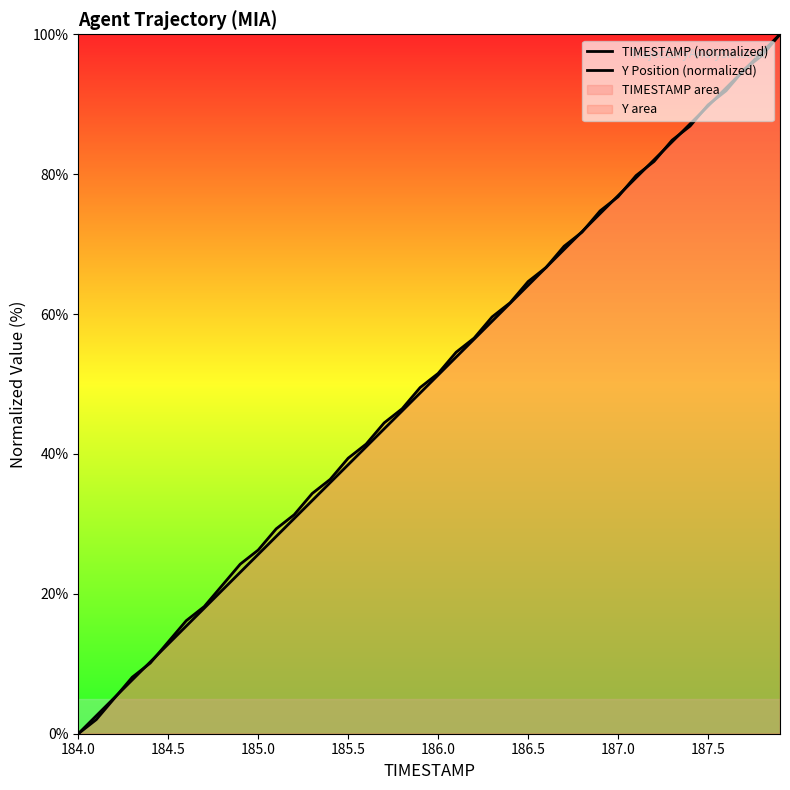

What is the sum of all Y Position (normalized) values?

2012.1